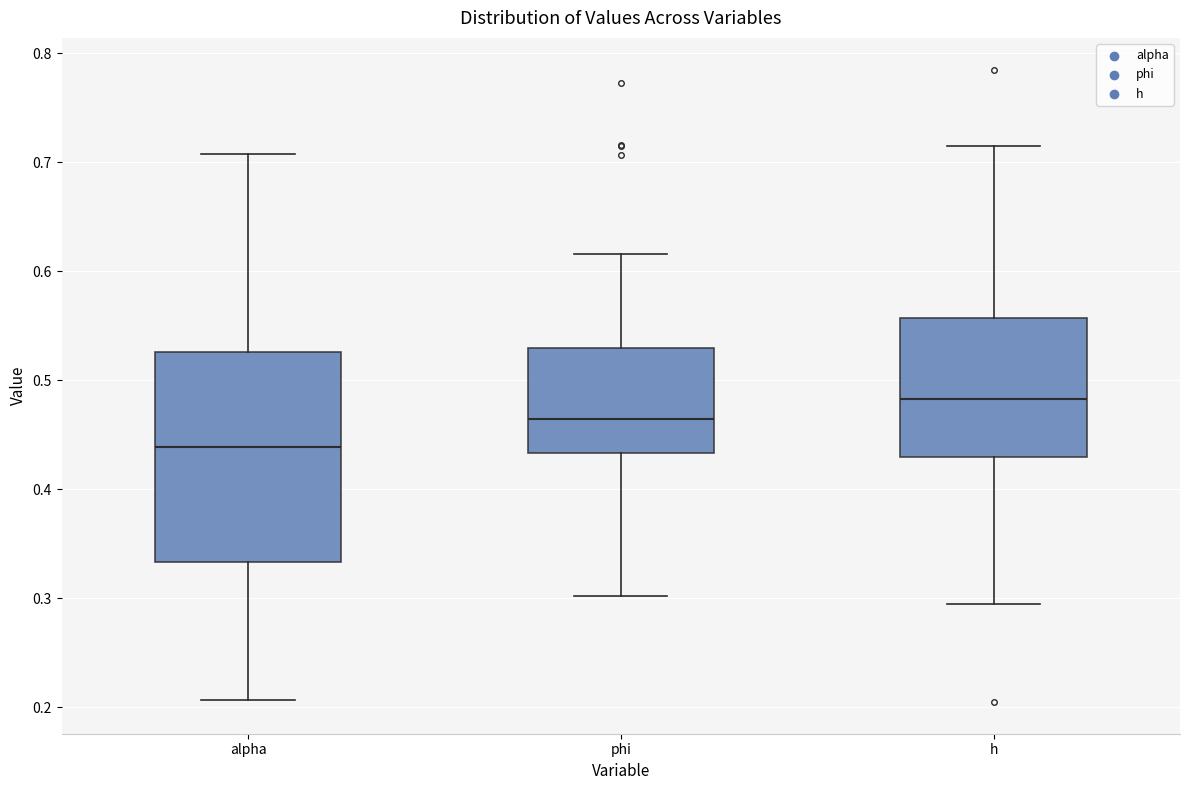

Which box is the tallest, from its lower edge to its upper edge?

alpha